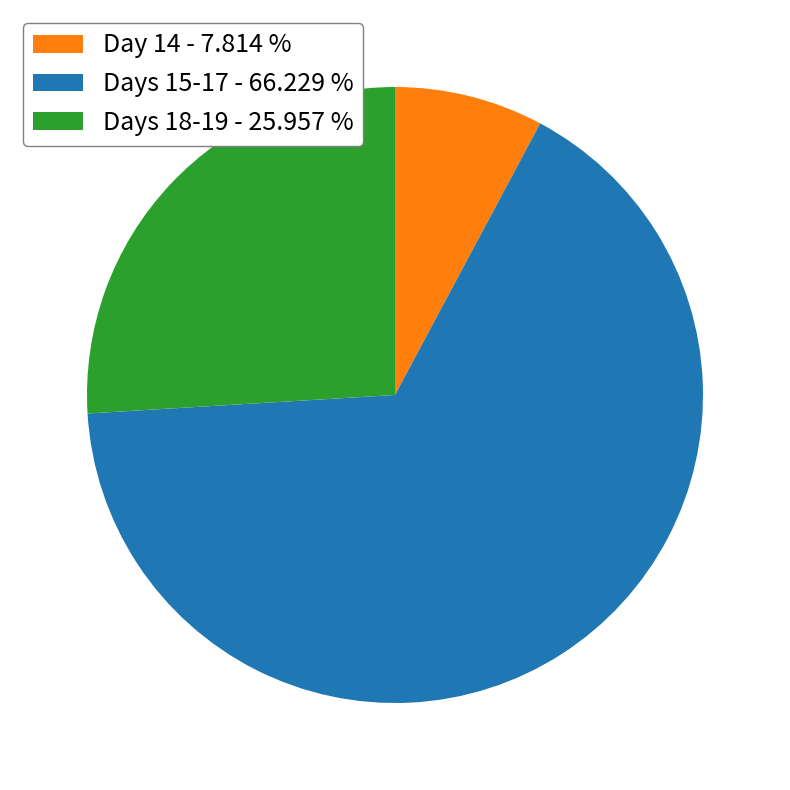

Which category has the smallest portion of the pie?

Day 14 - 7.814 %